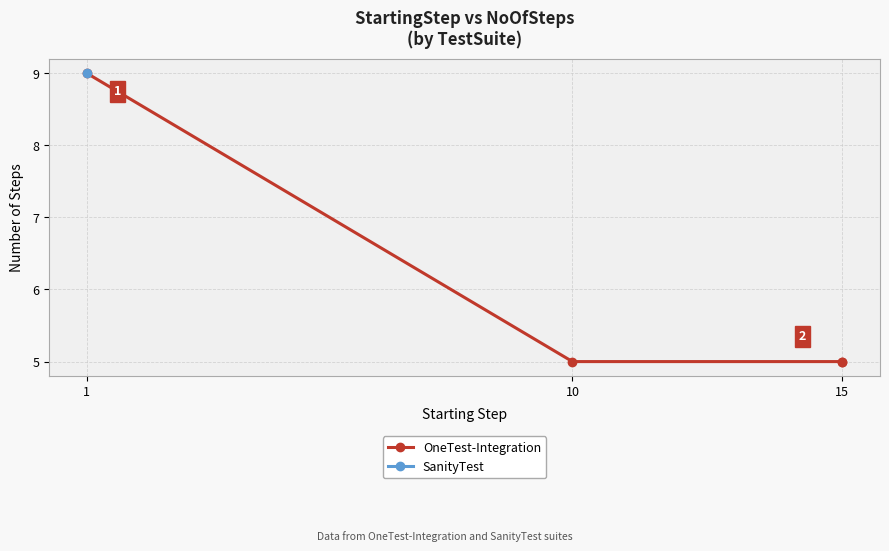

Count the values in the range 5 to 9.

4